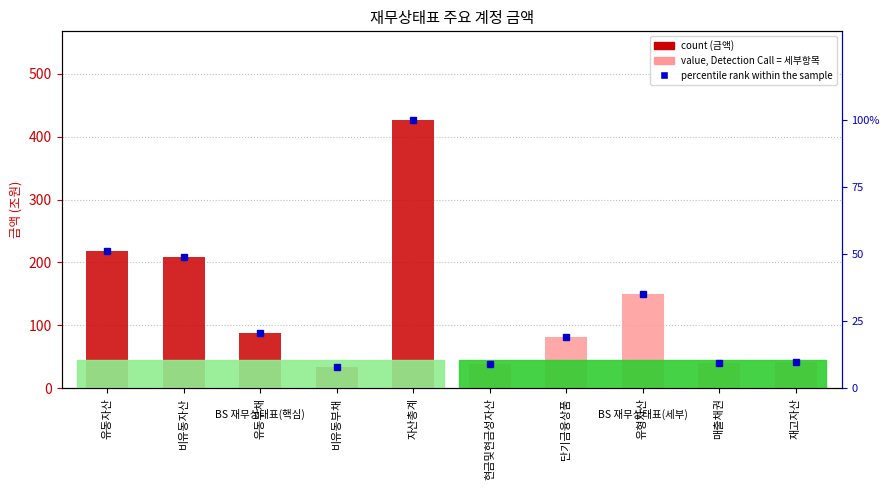

List the series in order of their overall mean, lowest first.

percentile rank within sample, thstrm_amount